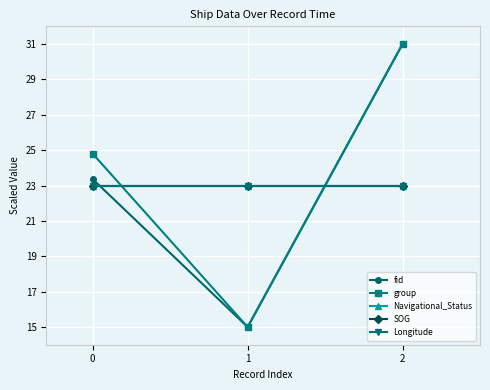

Reading right to left, list all the values displayed in this chart.

fid: 2=31.0	1=15.0	0=23.4
group: 2=31.0	1=15.0	0=24.8
Navigational_Status: 2=23.0	1=23.0	0=23.0
SOG: 2=23.0	1=23.0	0=23.0
Longitude: 2=23.0	1=23.0	0=23.0